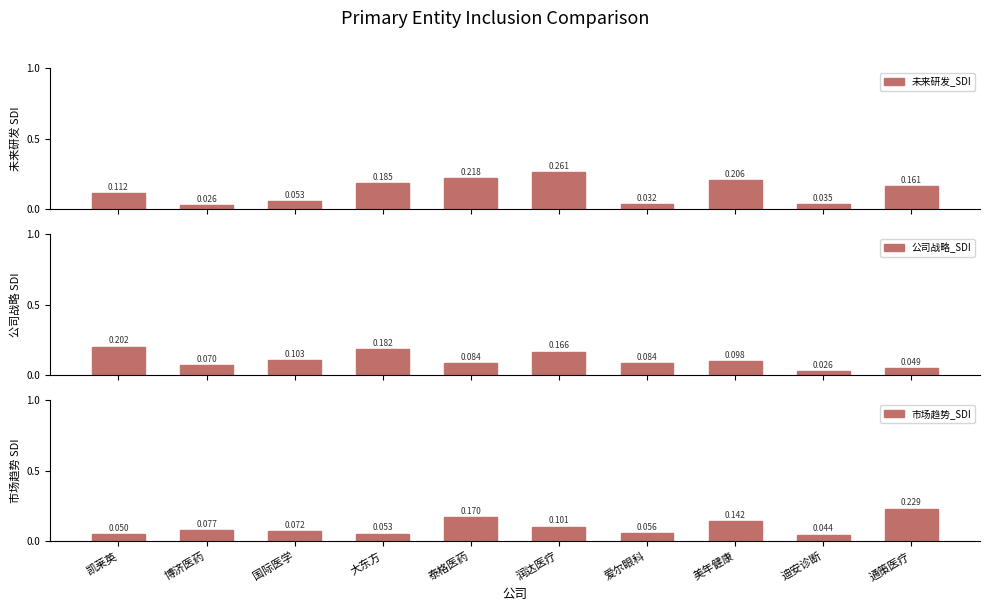

At which label does 公司战略_SDI reach its peak?

凯莱英